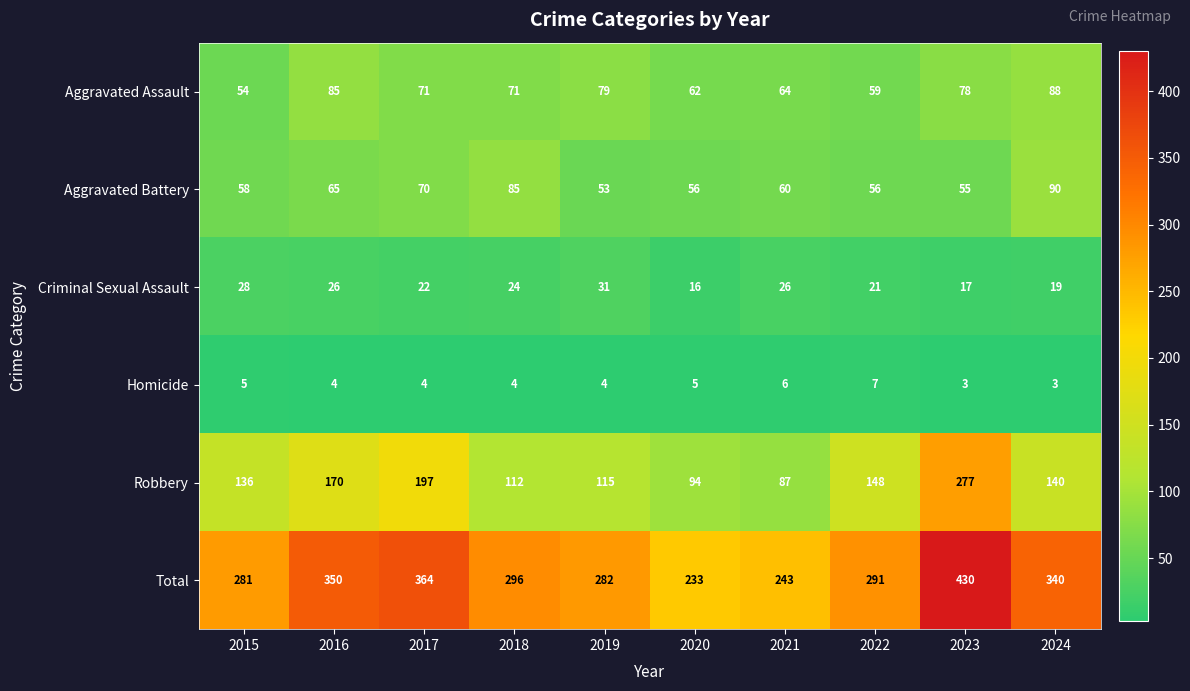

At 2023, list the series in order from largest to smallest.

Total, Robbery, Aggravated Assault, Aggravated Battery, Criminal Sexual Assault, Homicide